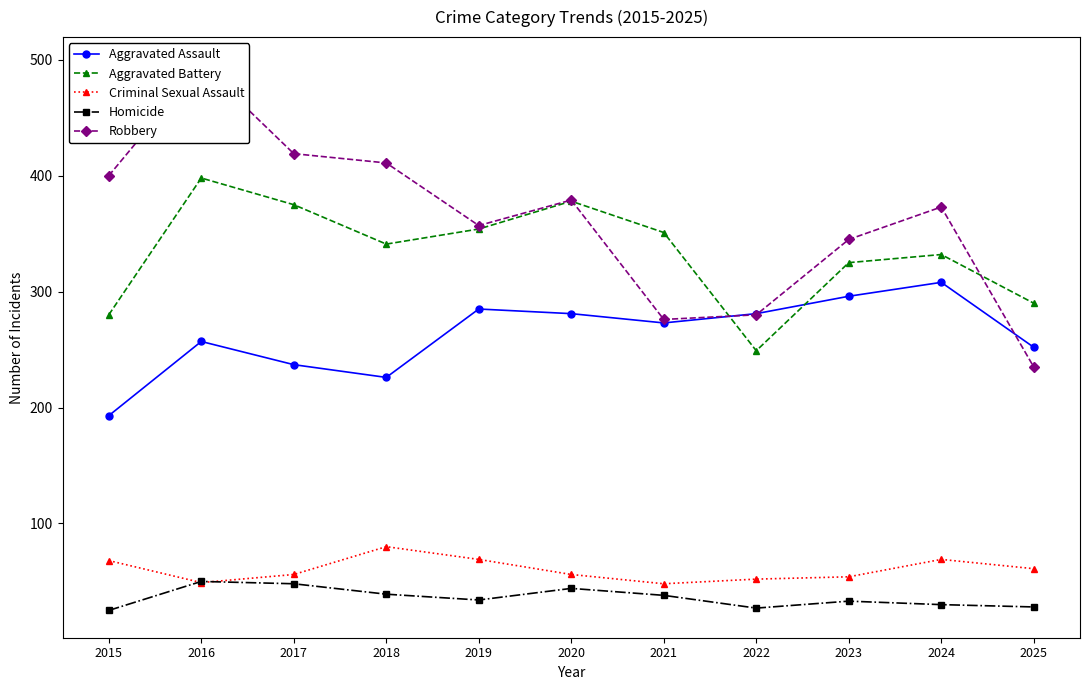

What is the sum of the Aggravated Assault values at 2017 and 2018?

463